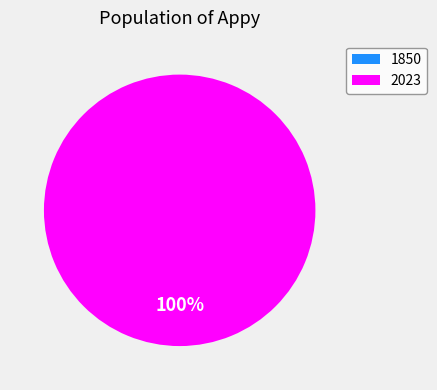

The 1850 slice represents 9% of the pie. True or false?

False